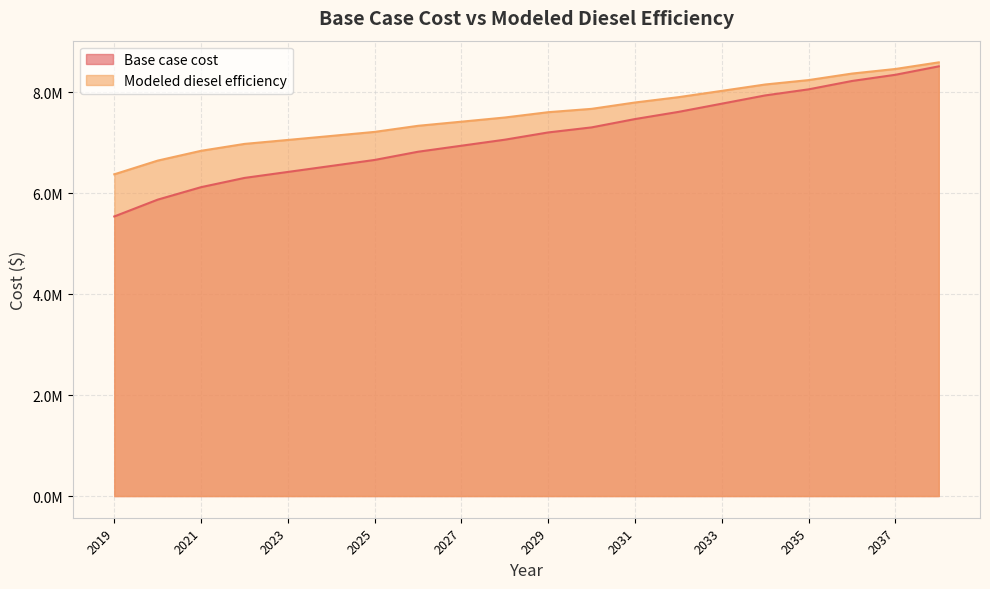

List the series in order of their peak value, highest first.

Modeled diesel efficiency, Base case cost